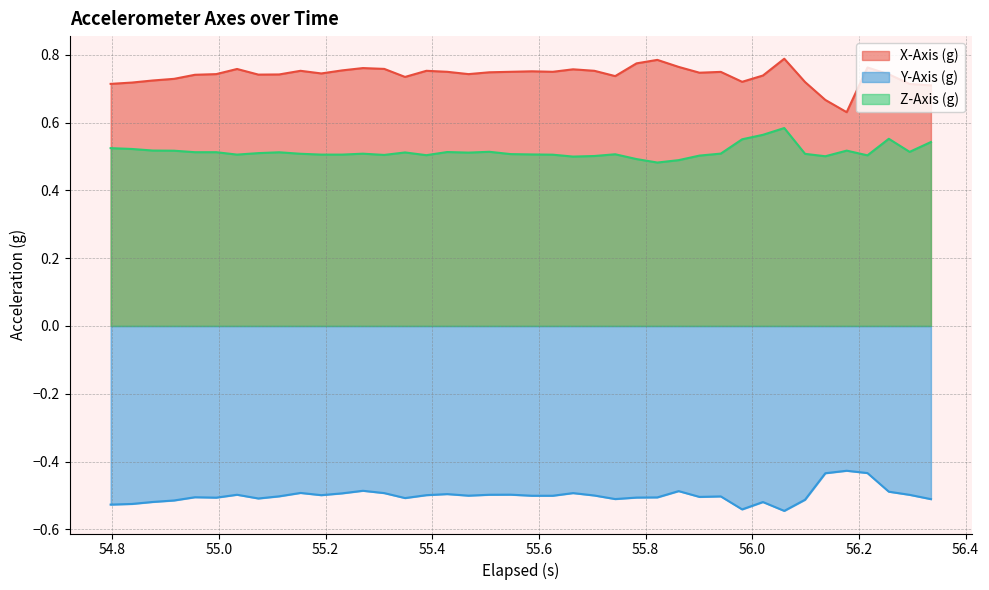

True or false: X-Axis (g) and Z-Axis (g) intersect in this chart.

False